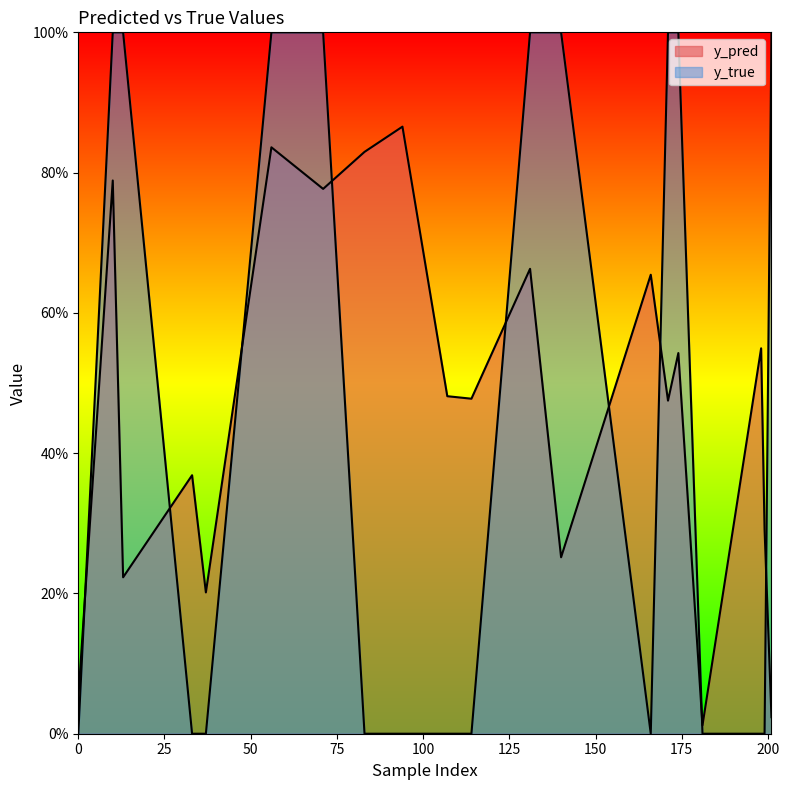

Which series has the widest spread of values?

y_true